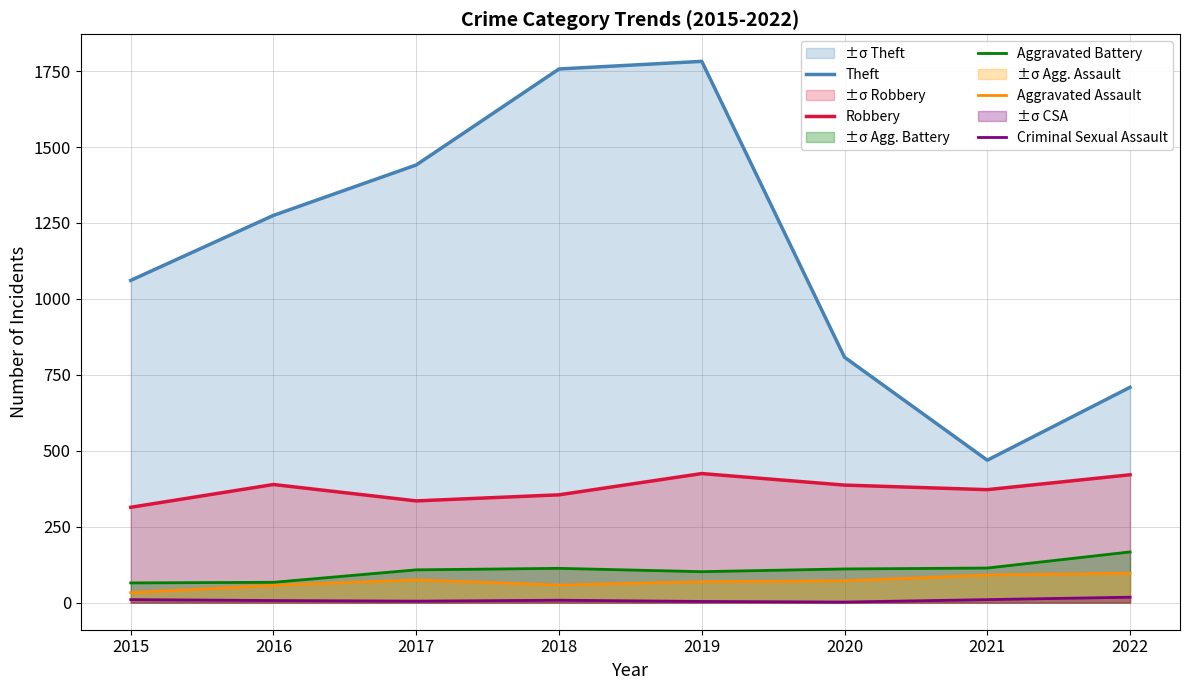

What is the value of the Aggravated Assault point at the 7th from the left?

91